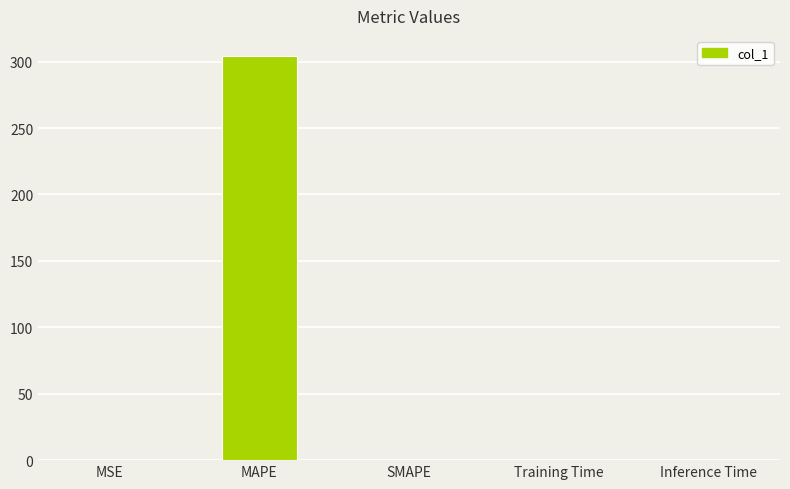

Is it true that the value at Inference Time is 0.0?

True